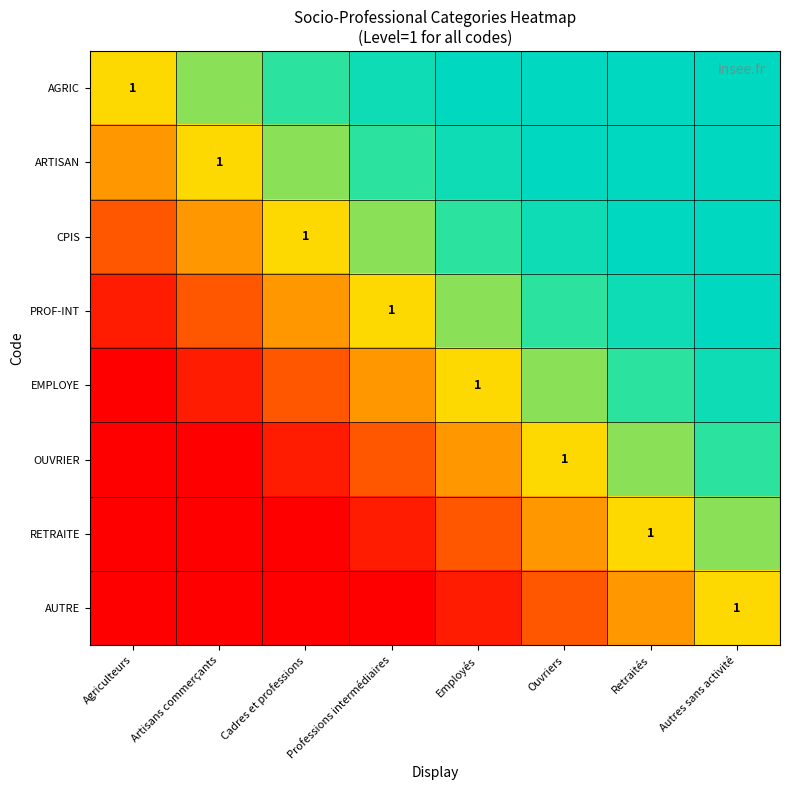

Is the value of EMPLOYE at Agriculteurs greater than the value of ARTISAN at Cadres et professions?

No